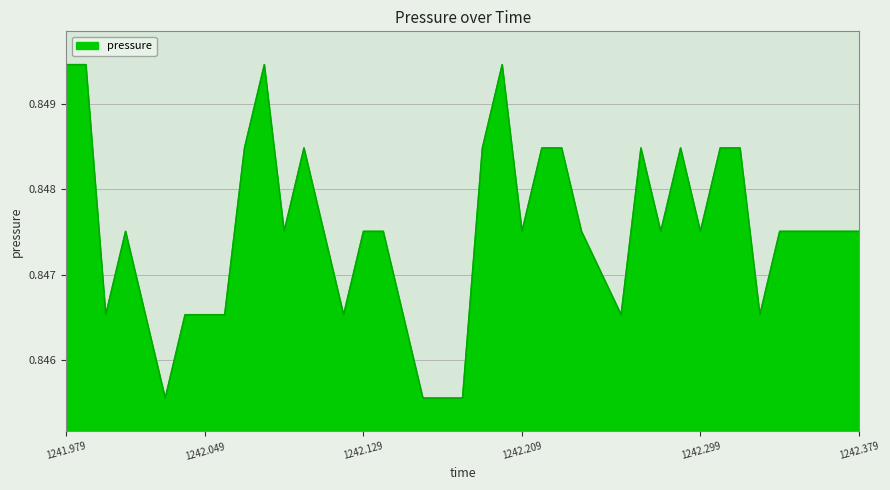

Reading right to left, transcribe all the data shown in this chart.

0.8	0.8	0.8	0.8	0.8	0.8	0.8	0.8	0.8	0.8	0.8	0.8	0.8	0.8	0.8	0.8	0.8	0.8	0.8	0.8	0.8	0.8	0.8	0.8	0.8	0.8	0.8	0.8	0.8	0.8	0.8	0.8	0.8	0.8	0.8	0.8	0.8	0.8	0.8	0.8